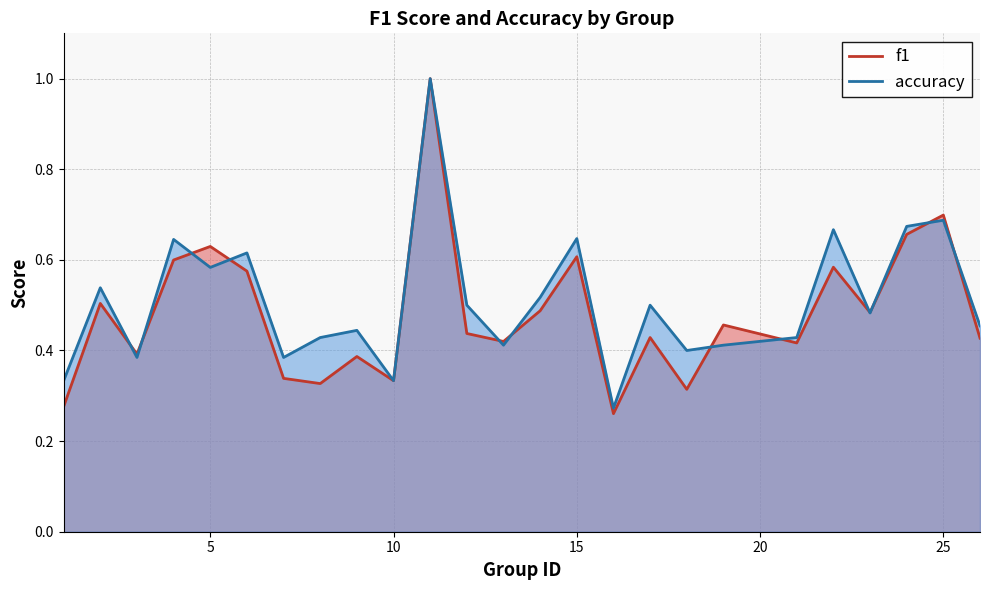

What is the value of the accuracy point at the 20th from the left?

0.4